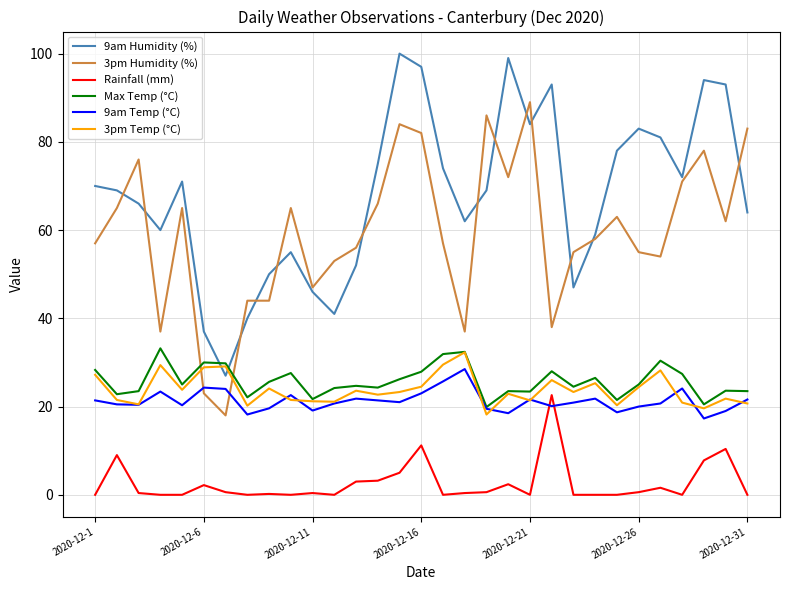

Which series has the largest total across all categories?

9am Humidity (%)